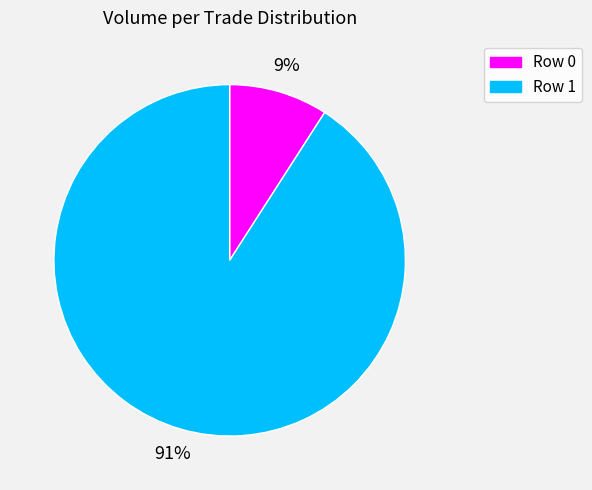

Which category has the biggest portion of the pie?

Row 1